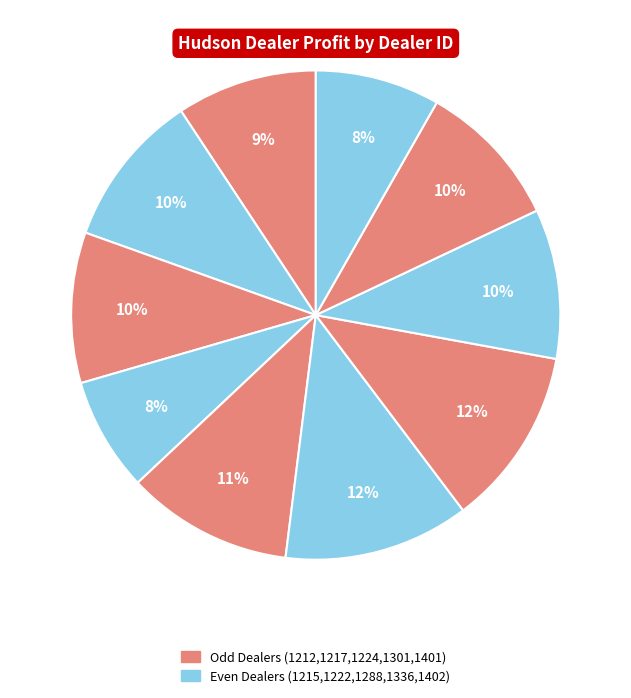

How many slices are in this pie chart?

10